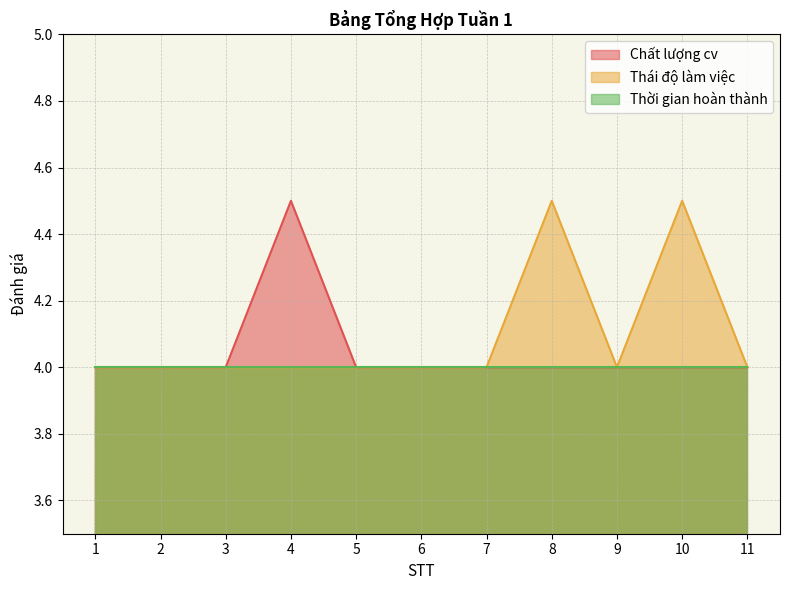

True or false: Thái độ làm việc and Chất lượng cv cross at least once.

False